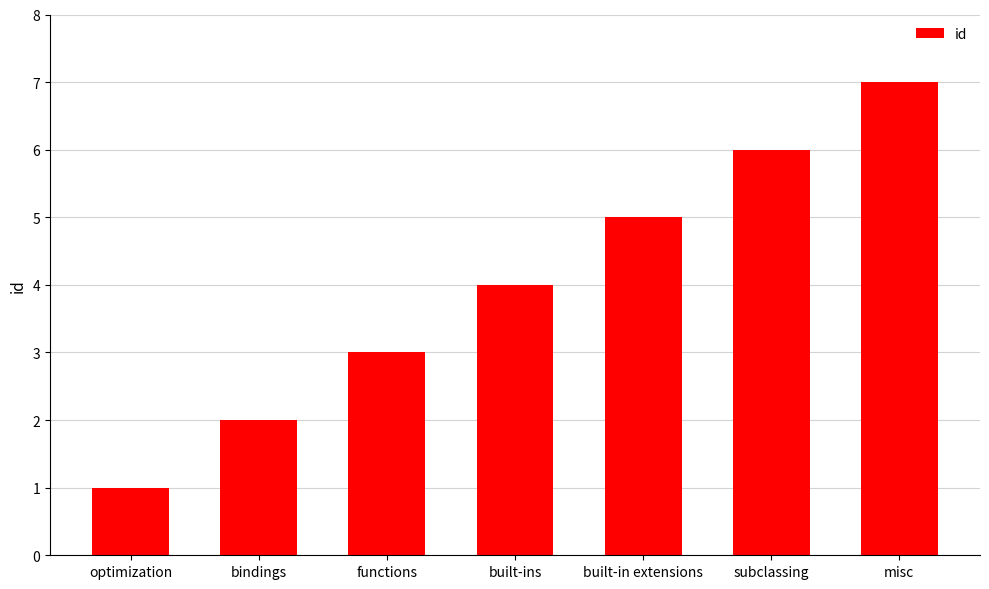

What is the average value?

4